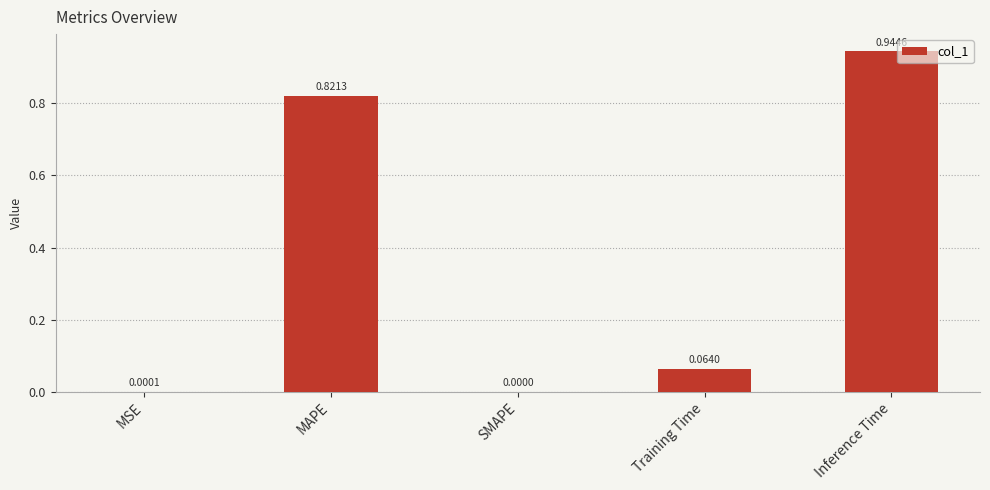

True or false: the data shows 0.4 at MAPE.

False